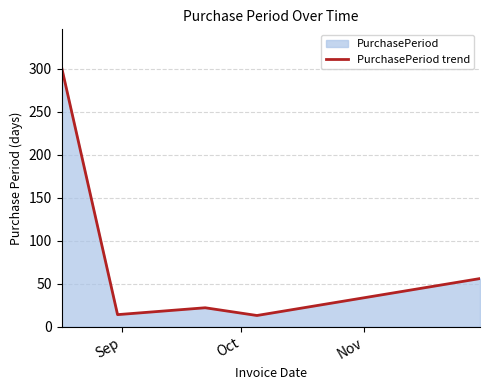

True or false: the data has more than 0 interior local peaks.

True